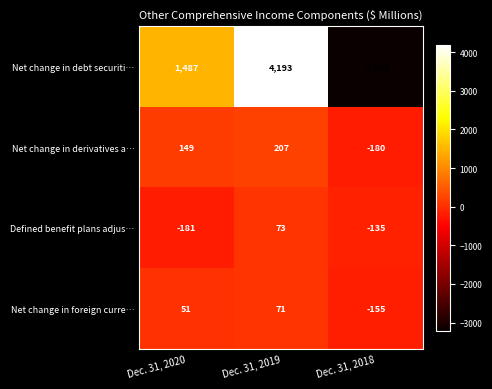

Count the Defined benefit plans adjus… values in the range -181 to 73.

3